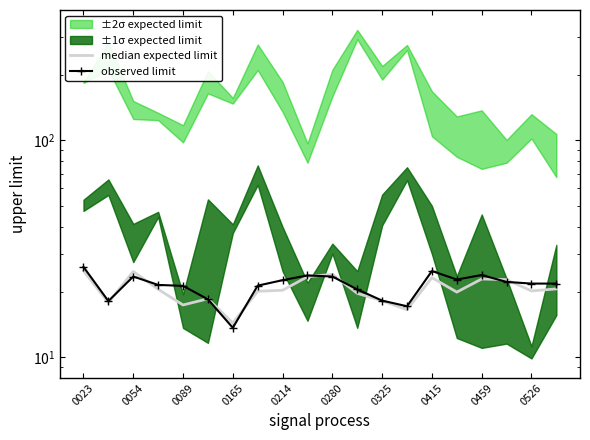

What is the maximum value for observed limit?

26.1